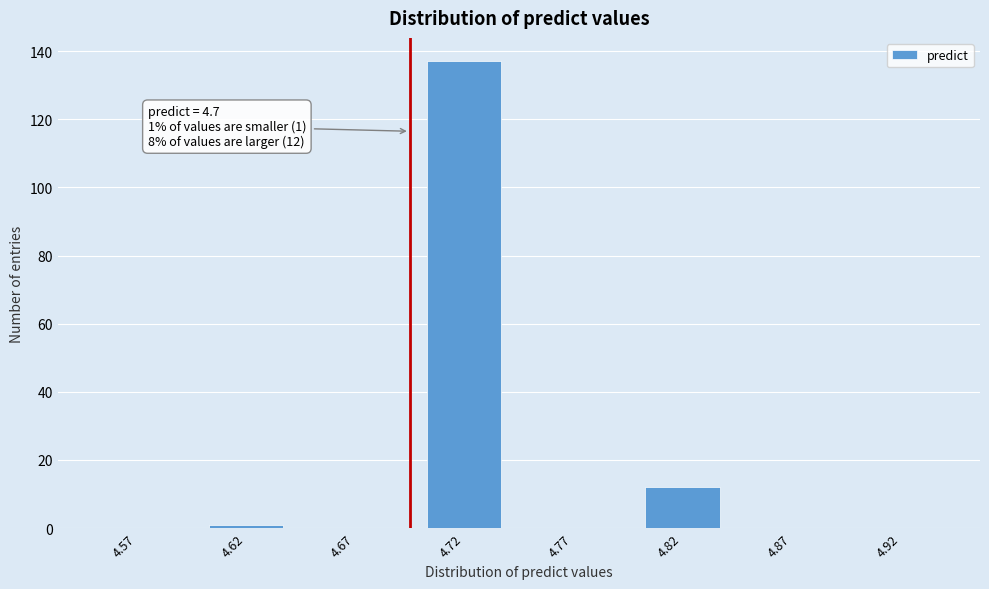

Reading right to left, transcribe all the data shown in this chart.

4.92=0	4.87=0	4.82=12	4.77=0	4.72=137	4.67=0	4.62=1	4.57=0